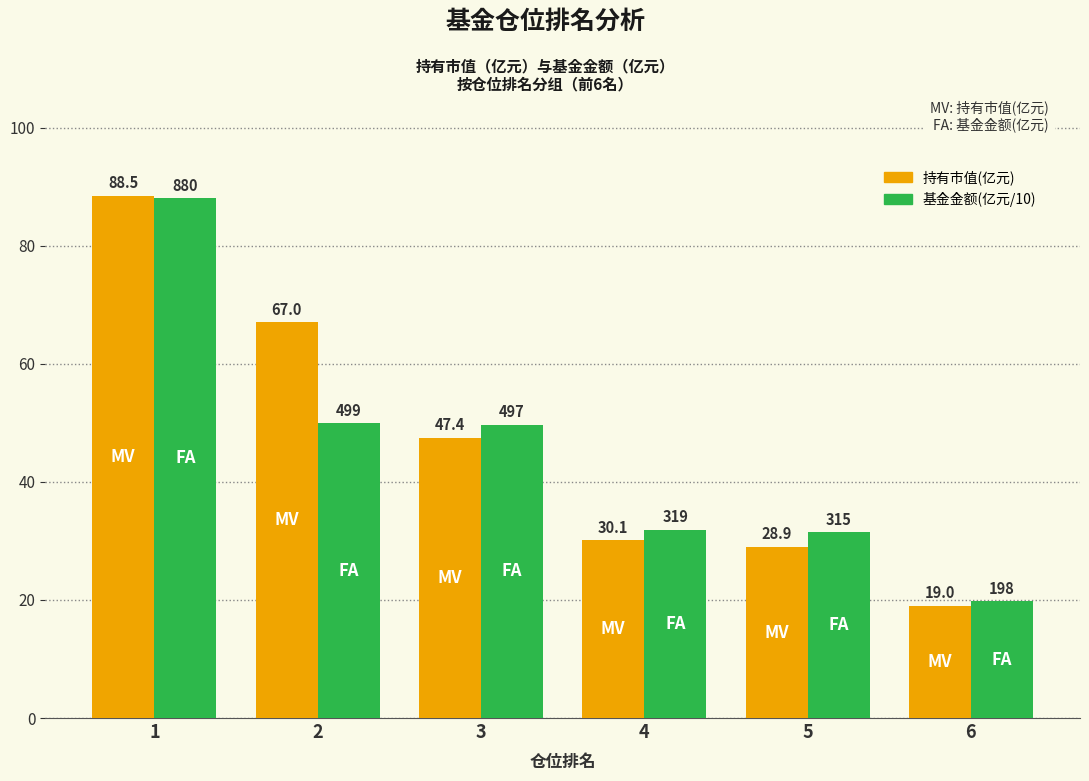

What is the average value of the 持有市值(亿元) series?

46.8